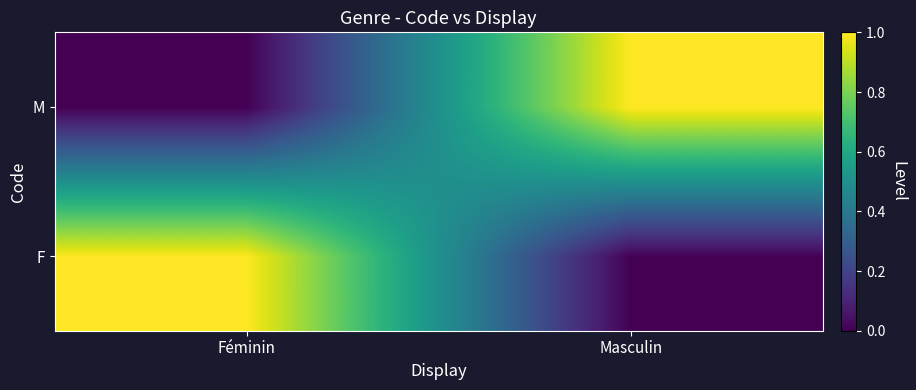

Reading right to left, extract all data points from this chart.

F: Masculin=0	Féminin=1
M: Masculin=1	Féminin=0